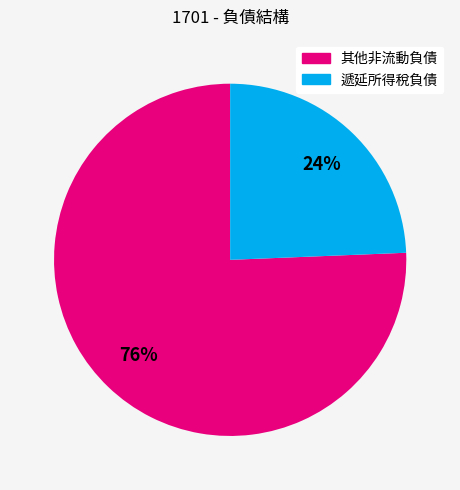

Which slice is the smallest?

遞延所得稅負債